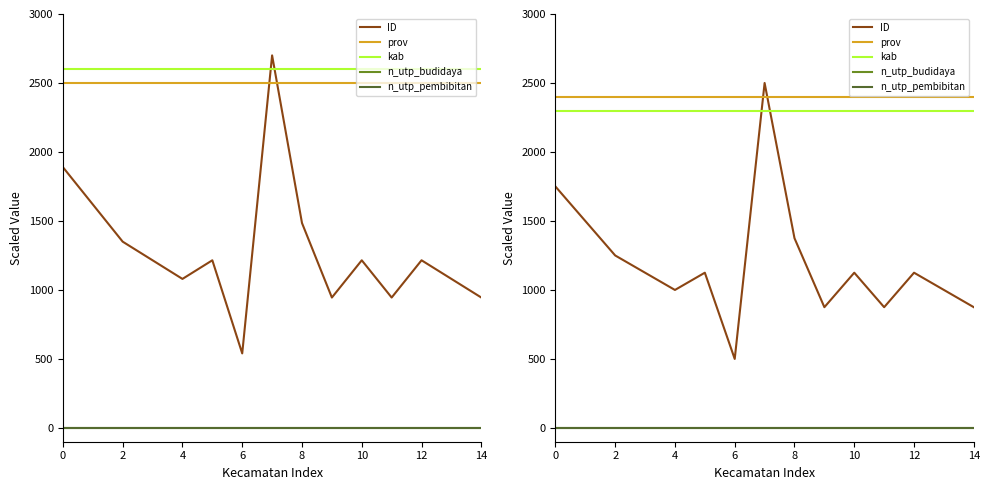

What is the sum of the prov values at 6 and 10?

4800.0